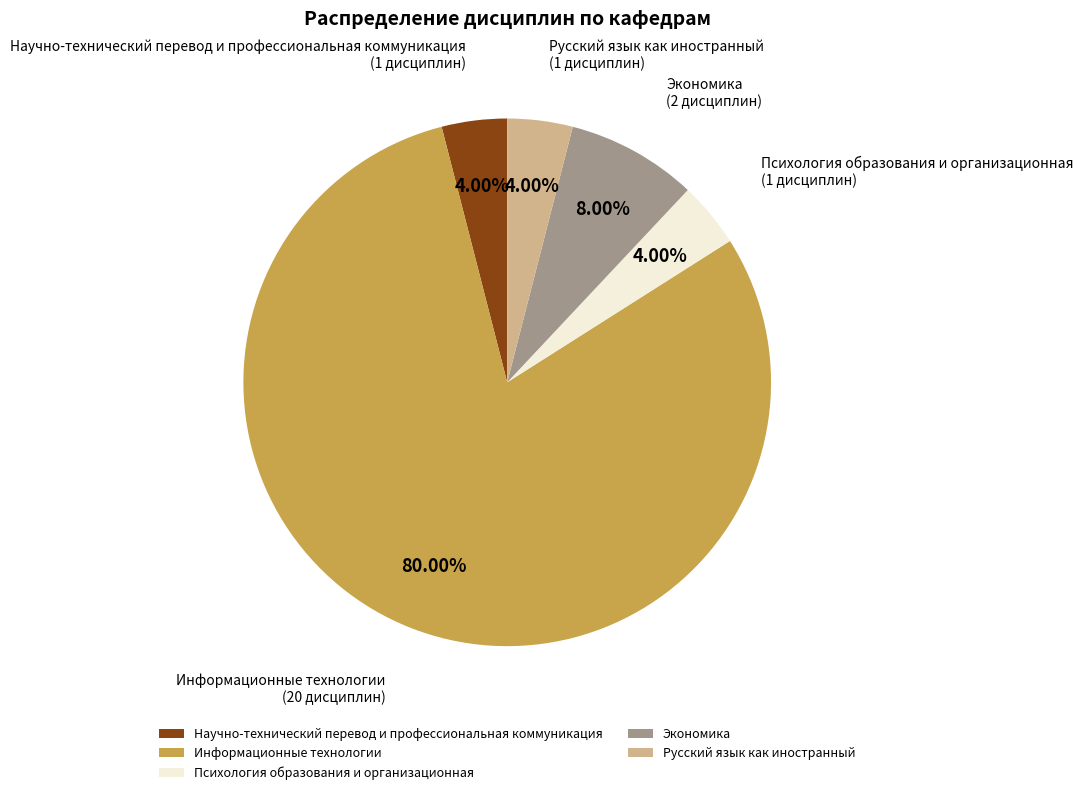

How many slices are in this pie chart?

5